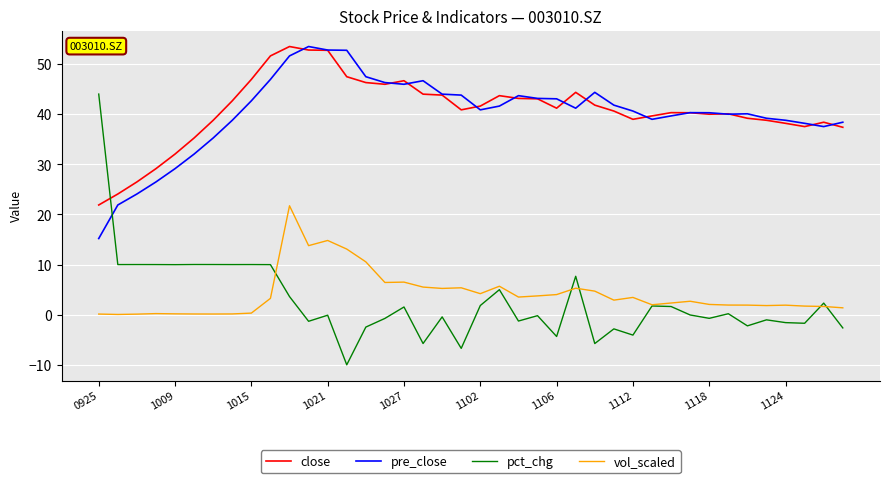

What is the maximum value shown in the chart?

53.5